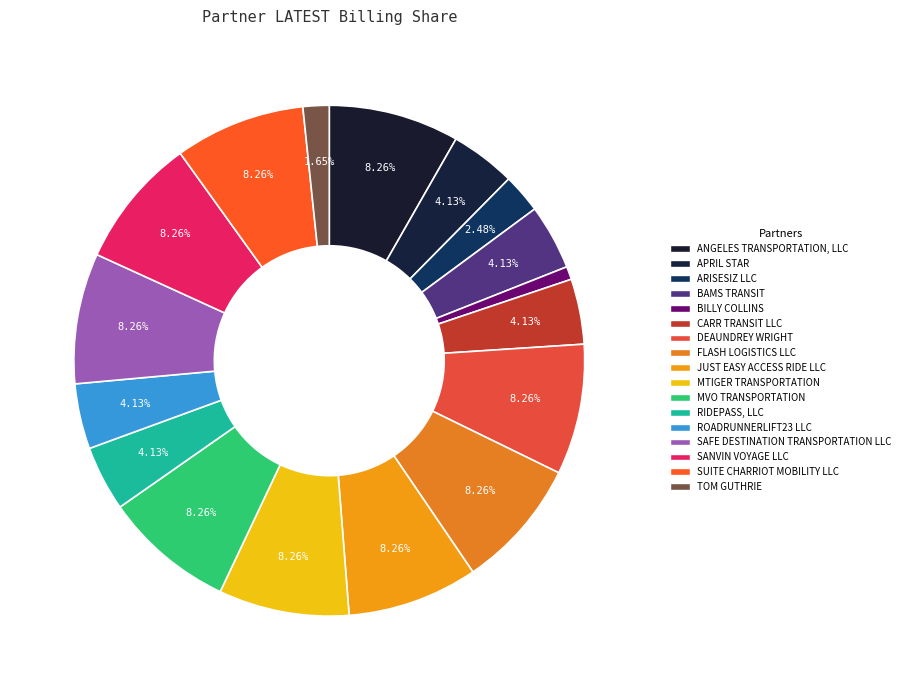

To the nearest percent, what is the average slice percentage?

6%